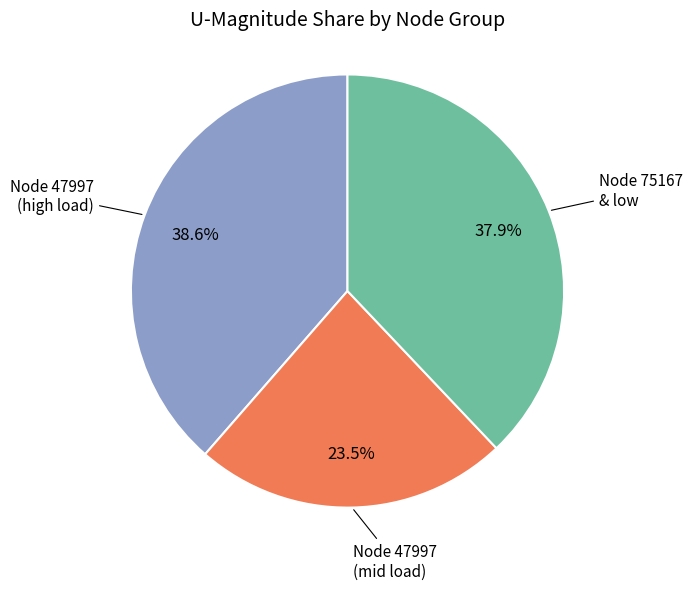

What percentage do Node 75167 & low and Node 47997 (mid load) together represent?

61.4%